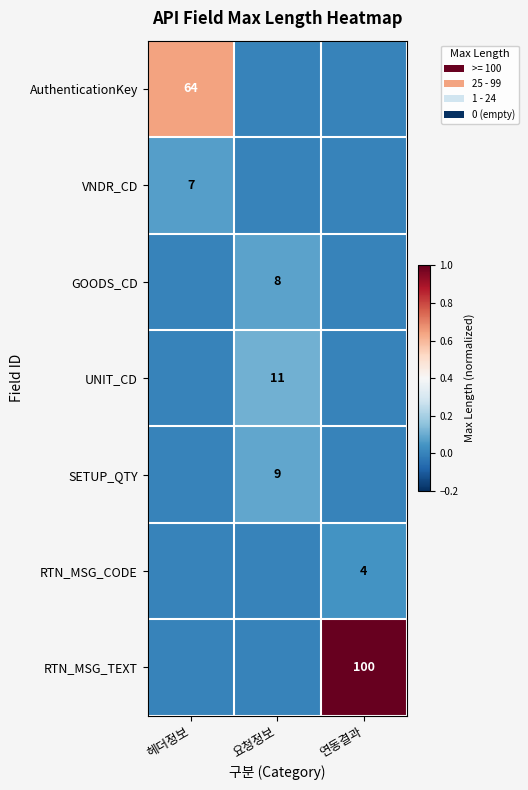

How many series are shown in this chart?

7